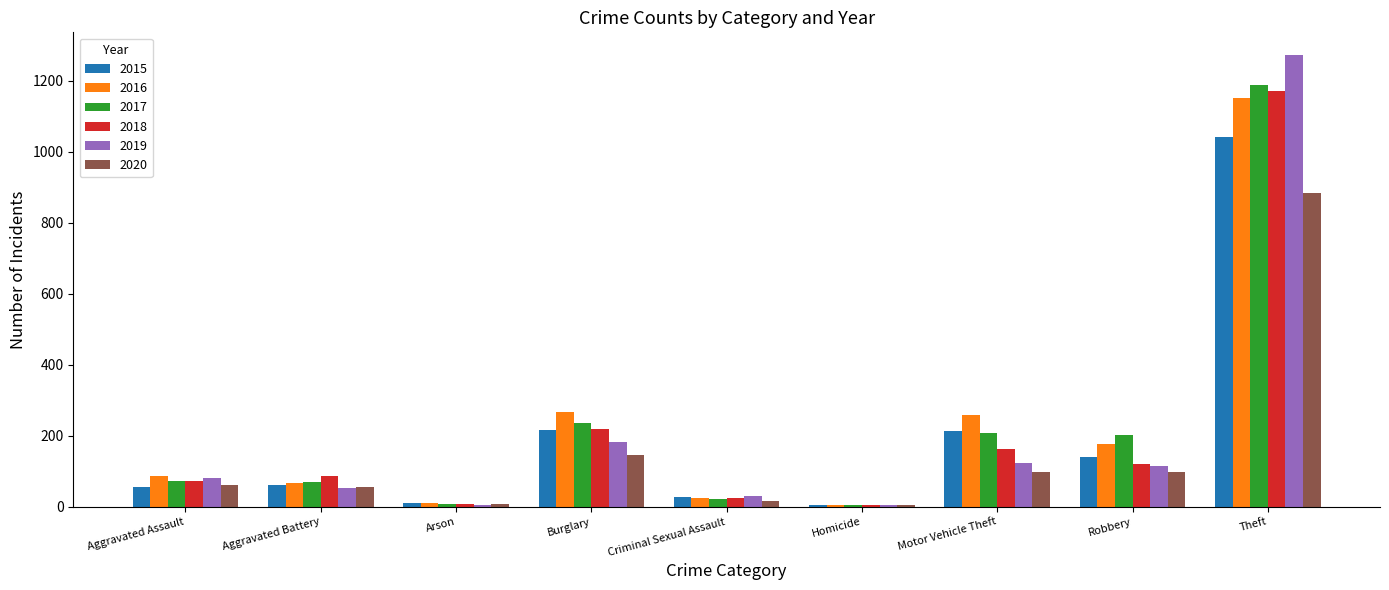

The value of 2019 at Burglary is 182. True or false?

True